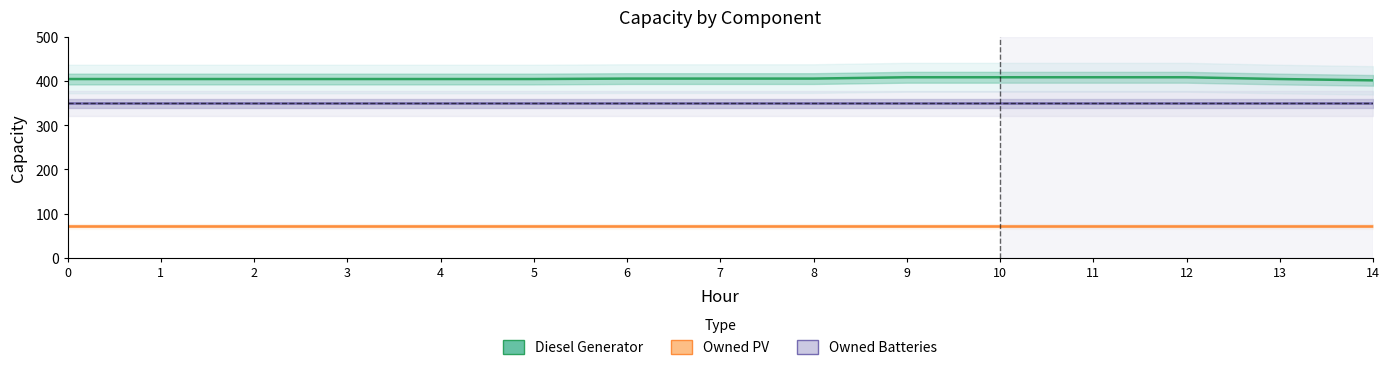

The value of Diesel Generator at 13 is 405. True or false?

True